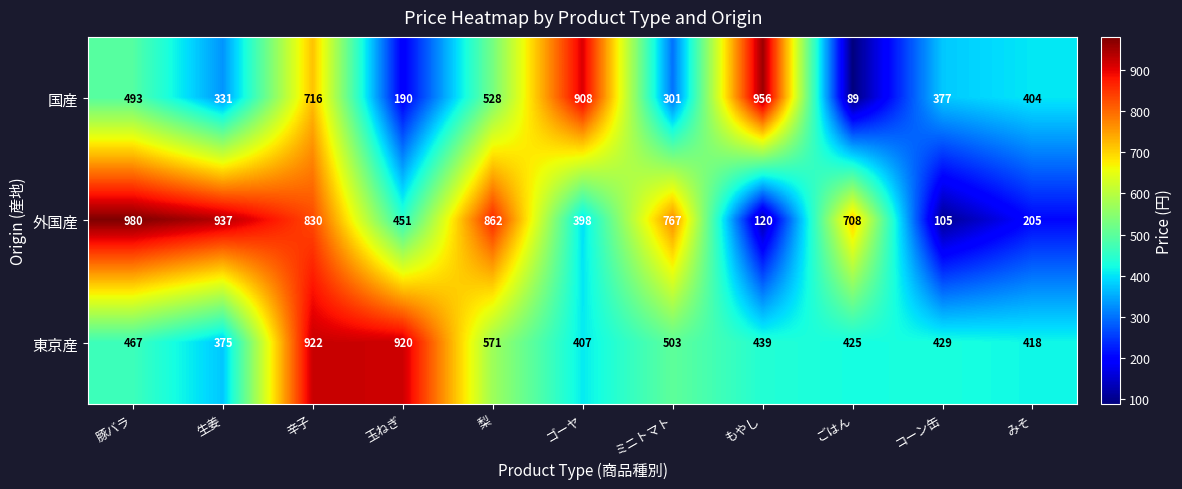

How many data points does each series have?

11